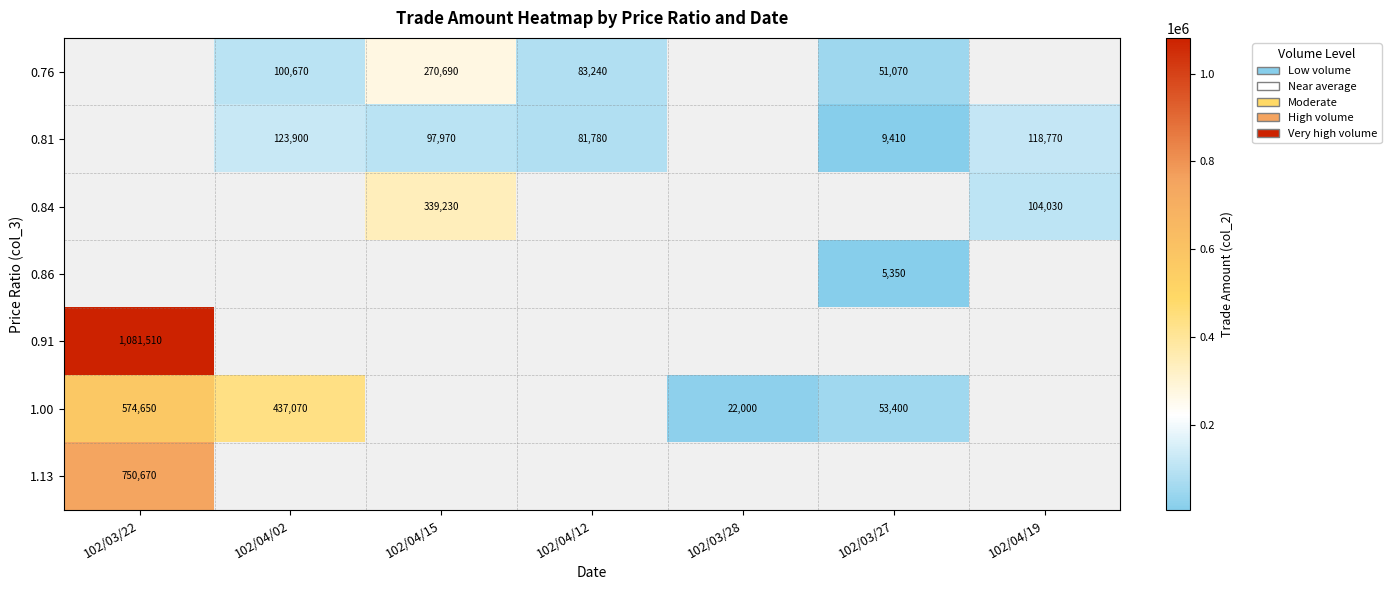

The 0.81 series shows 193839 at 102/04/02. True or false?

False